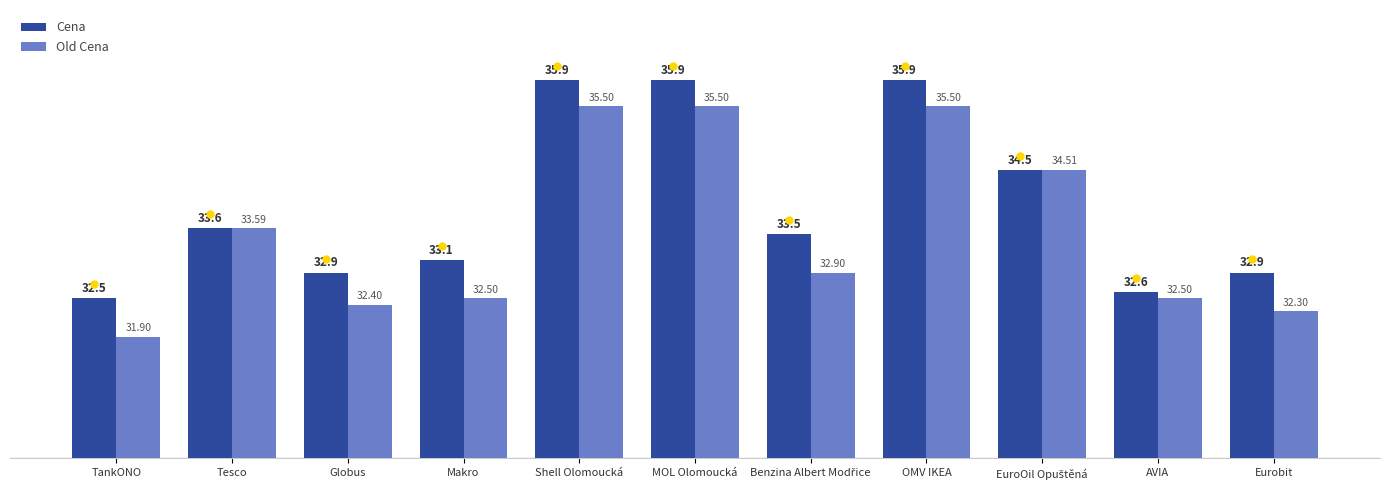

The Cena series shows 33.6 at Tesco. True or false?

True